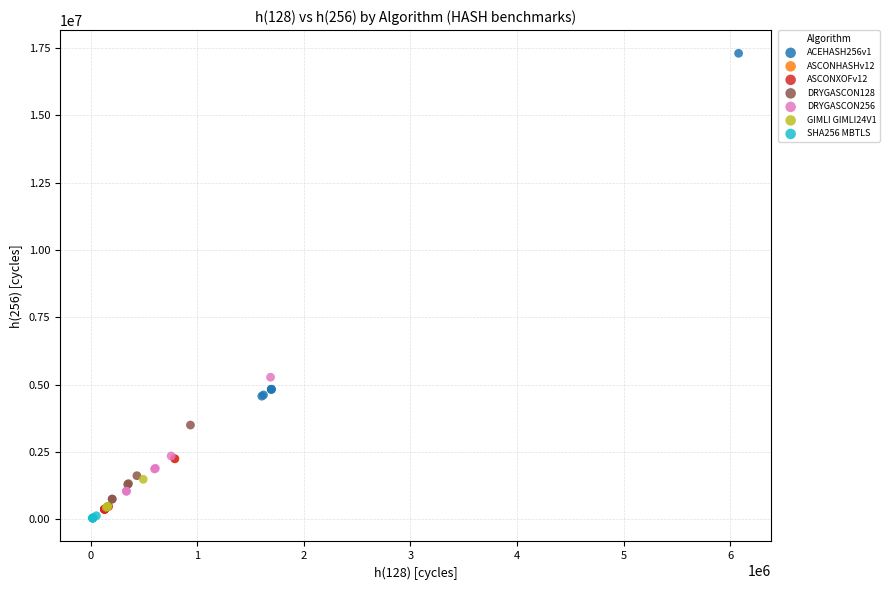

Which series has the largest Y range (max minus min)?

ACEHASH256v1